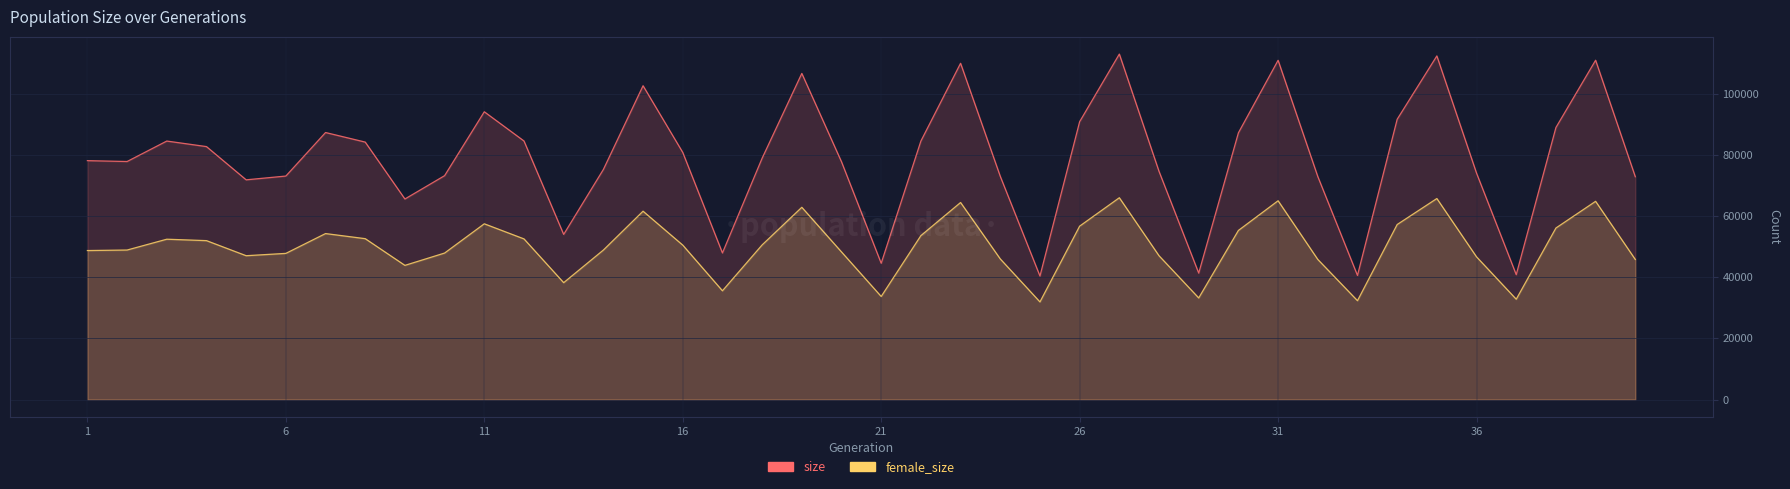

Does the chart display data point markers on the line(s)?

No